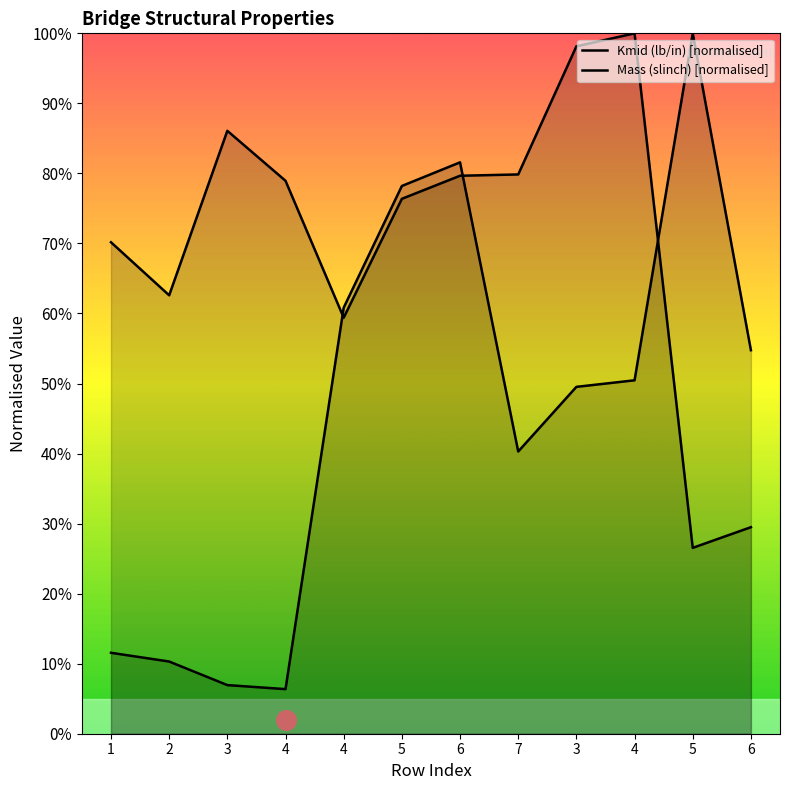

At how many categories does at least one series exceed 0?

12